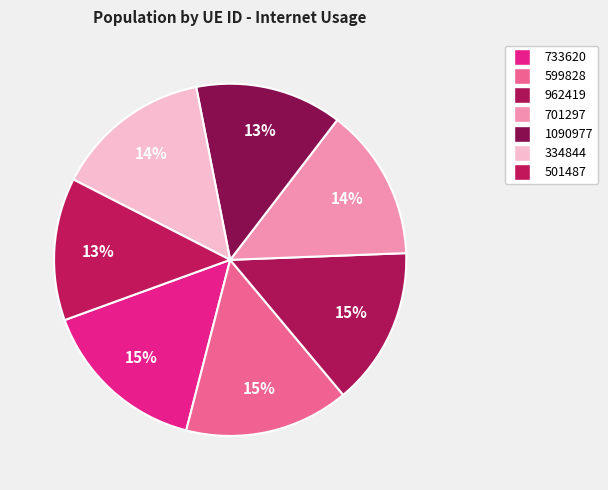

What percentage is NOT represented by 501487?

86.9%